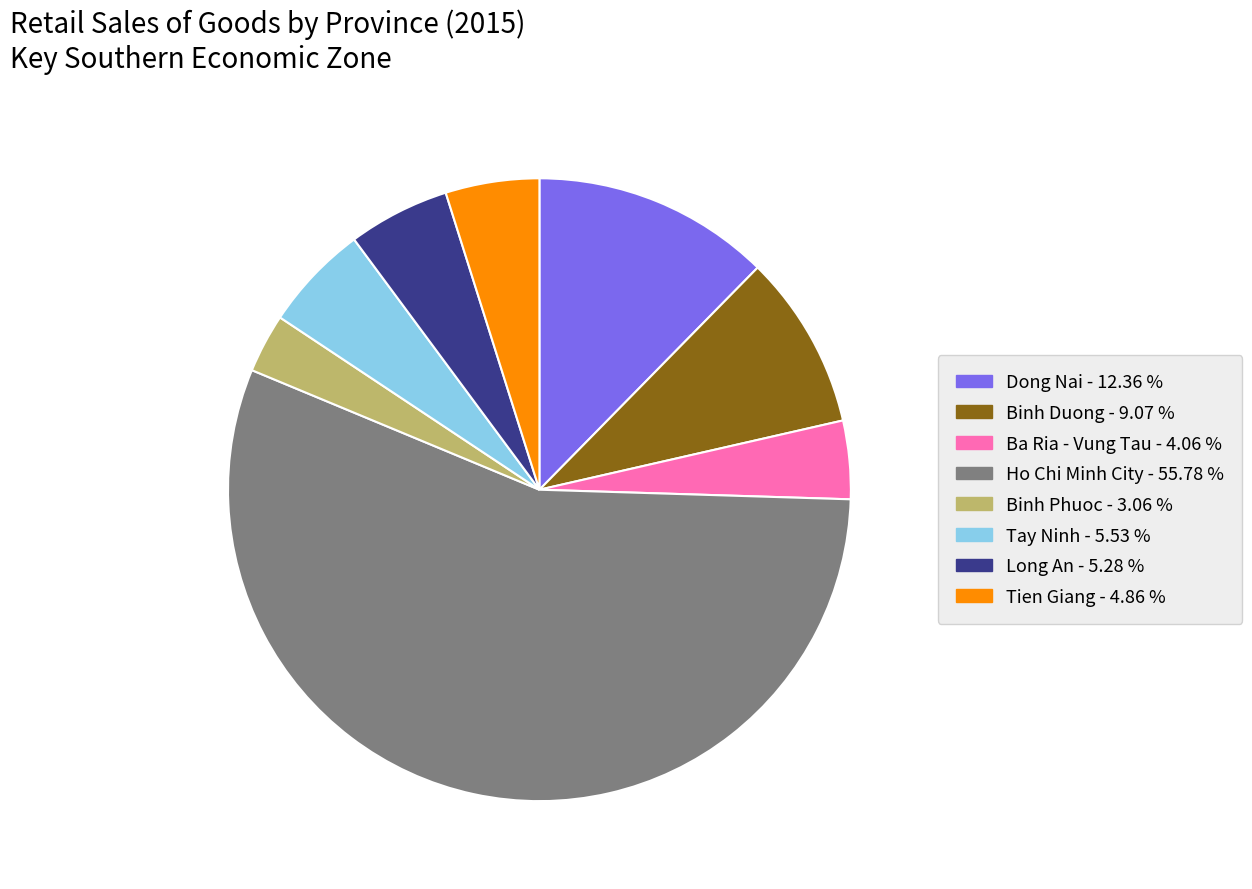

Is there a majority slice in this chart?

Yes